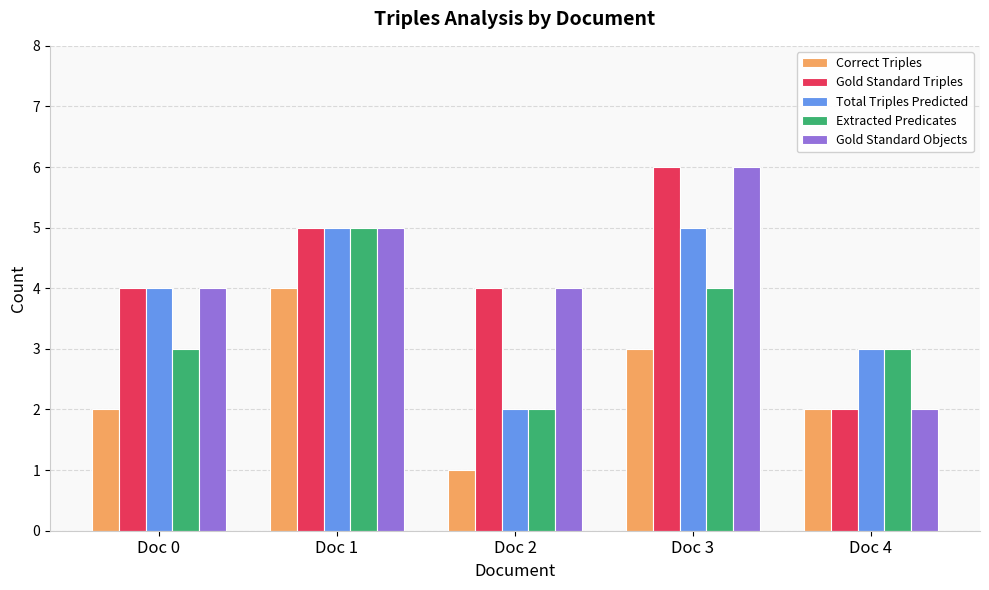

How many data points does each series have?

5